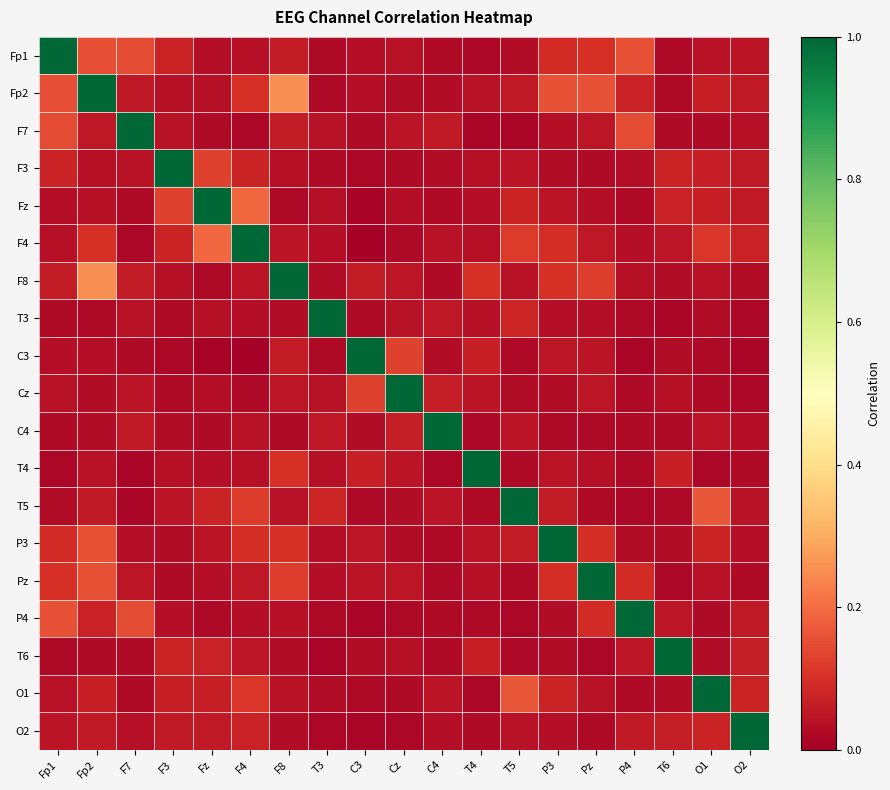

At how many categories does at least one series exceed 0?

19